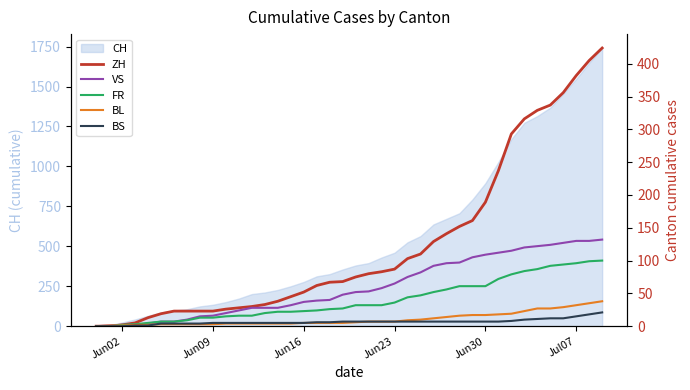

What is the highest value of the CH series?

1741